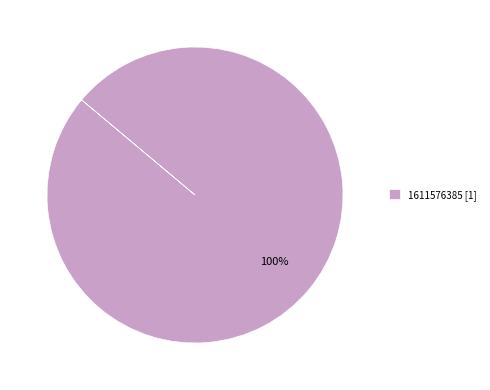

Is there a majority slice in this chart?

Yes